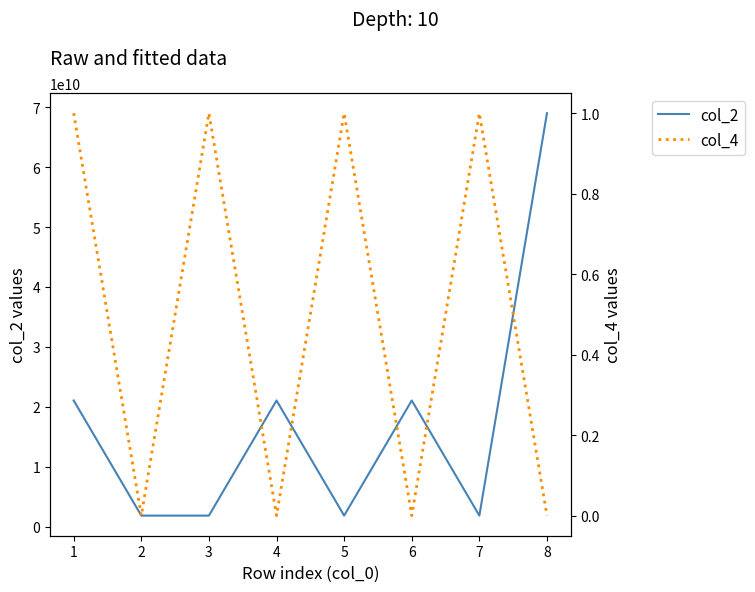

True or false: col_2 and col_4 cross at least once.

False